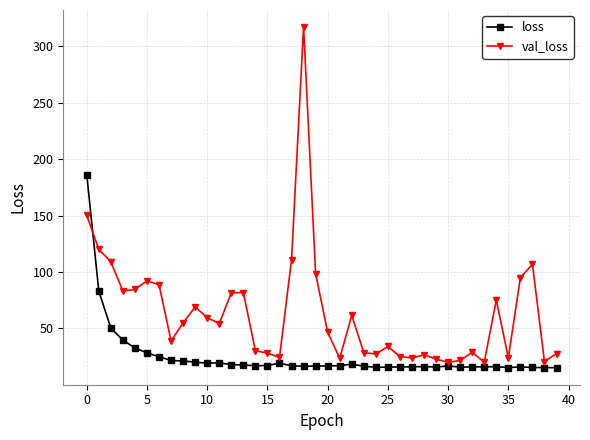

What is the value of the loss point at the 40th from the left?

15.2